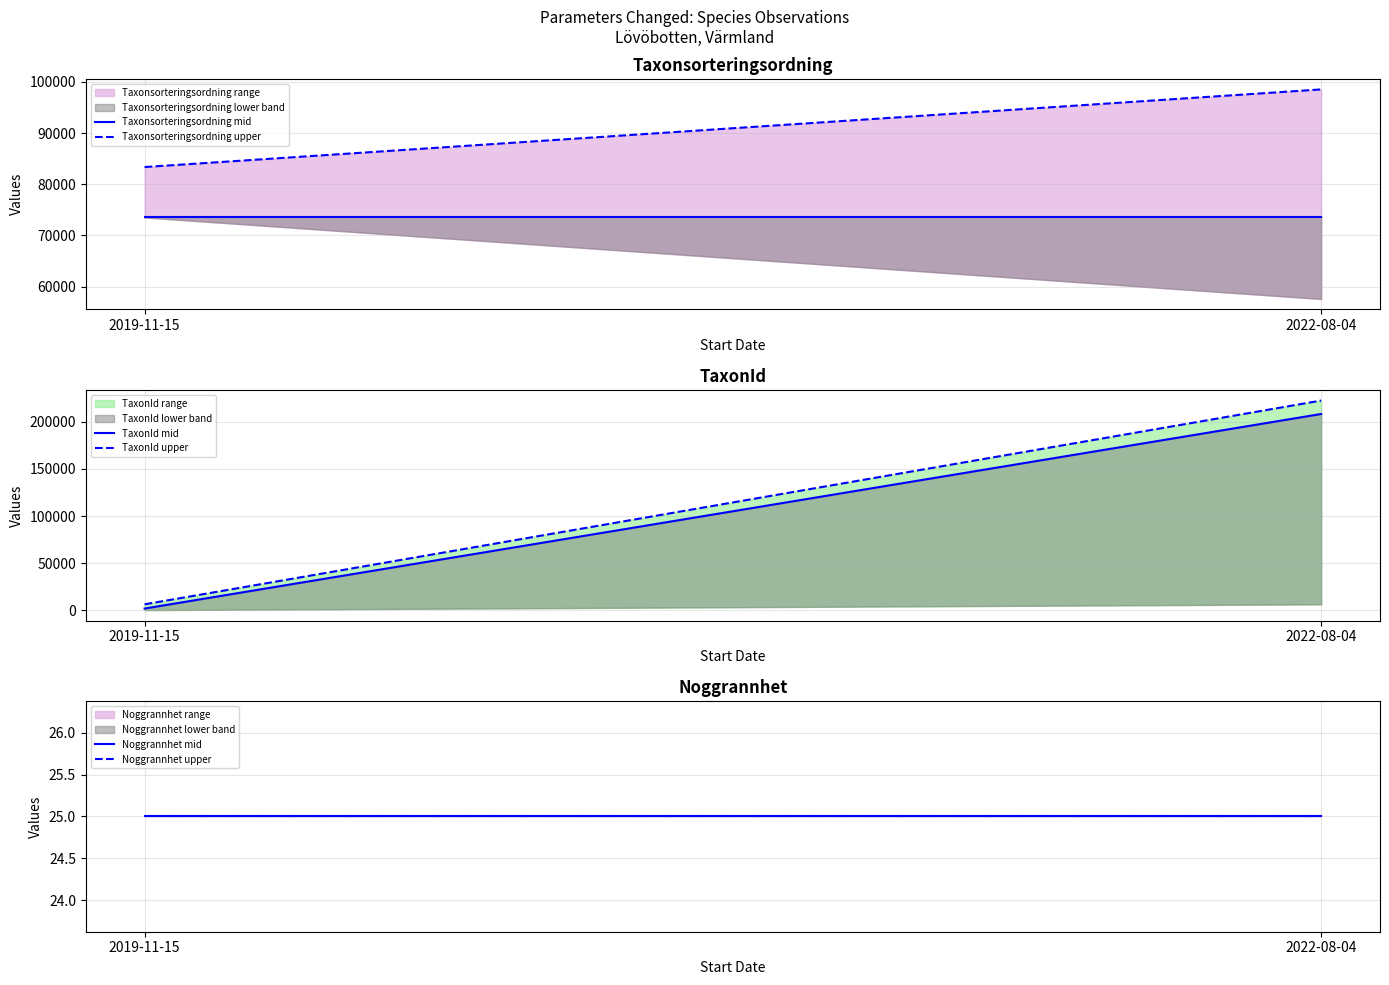

How many distinct data groups are displayed?

6